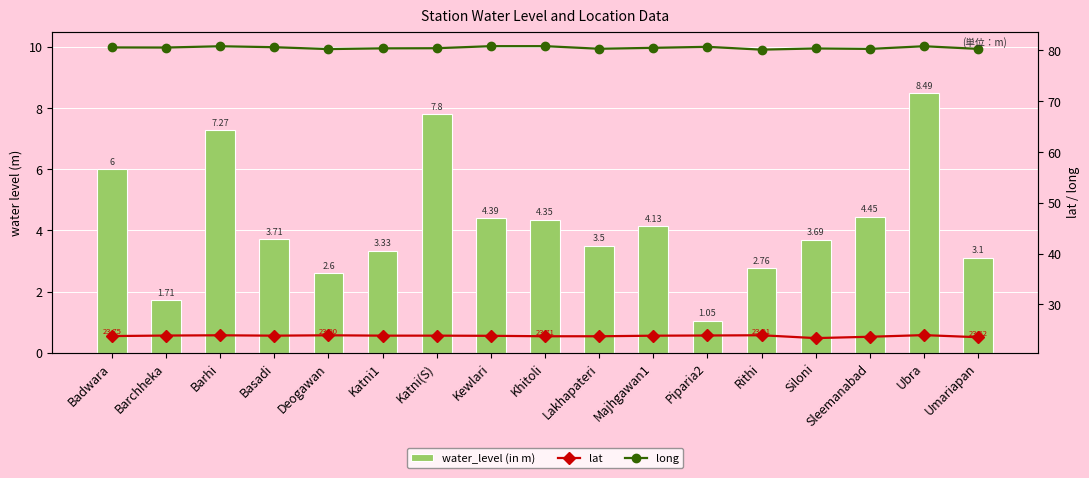

List the series in order of their peak value, highest first.

long, lat, water_level (in m)